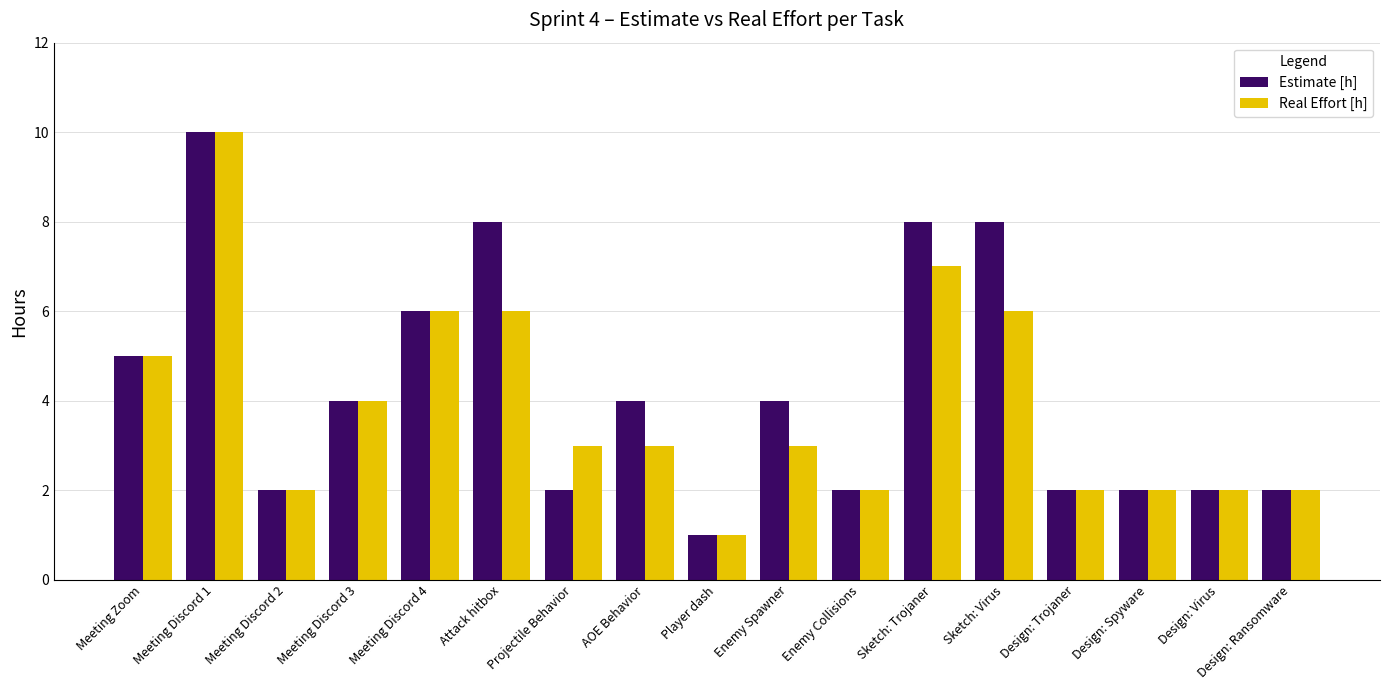

What is the average value of the Real Effort [h] series?

4